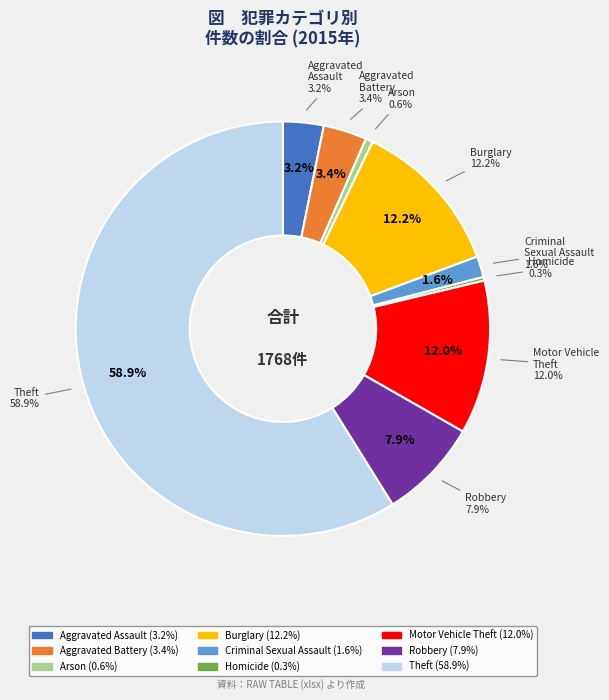

Does Theft represent more than half of the total?

Yes